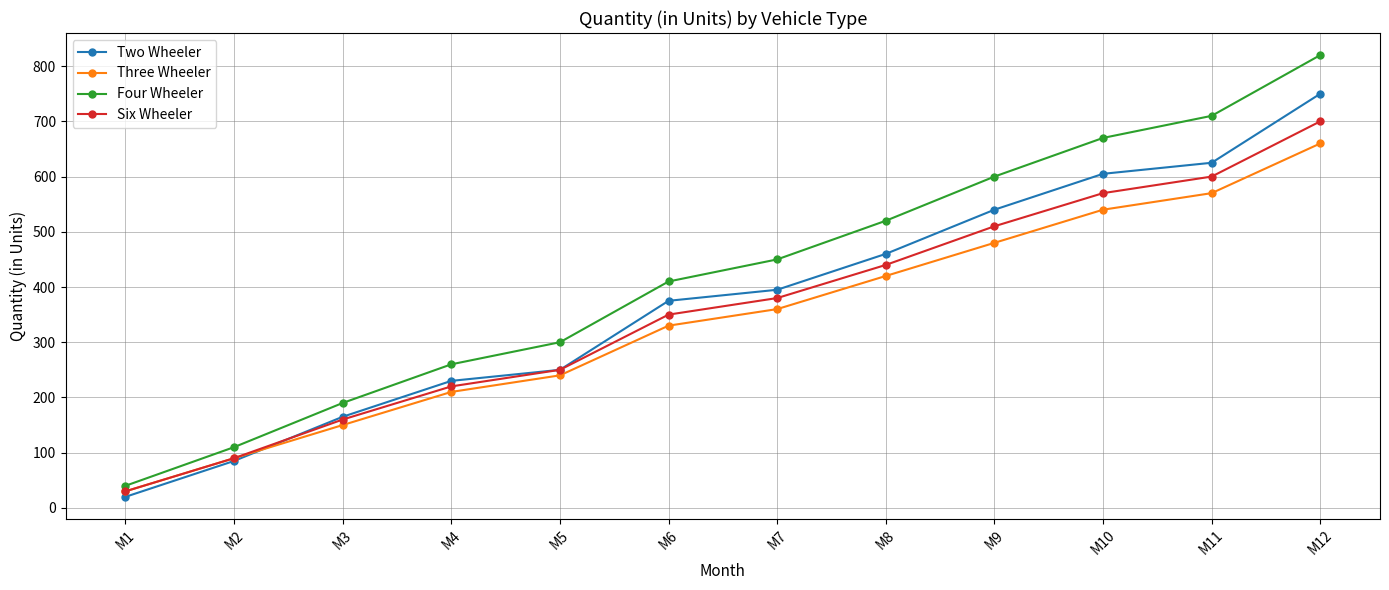

What is the lowest value of the Three Wheeler series?

30